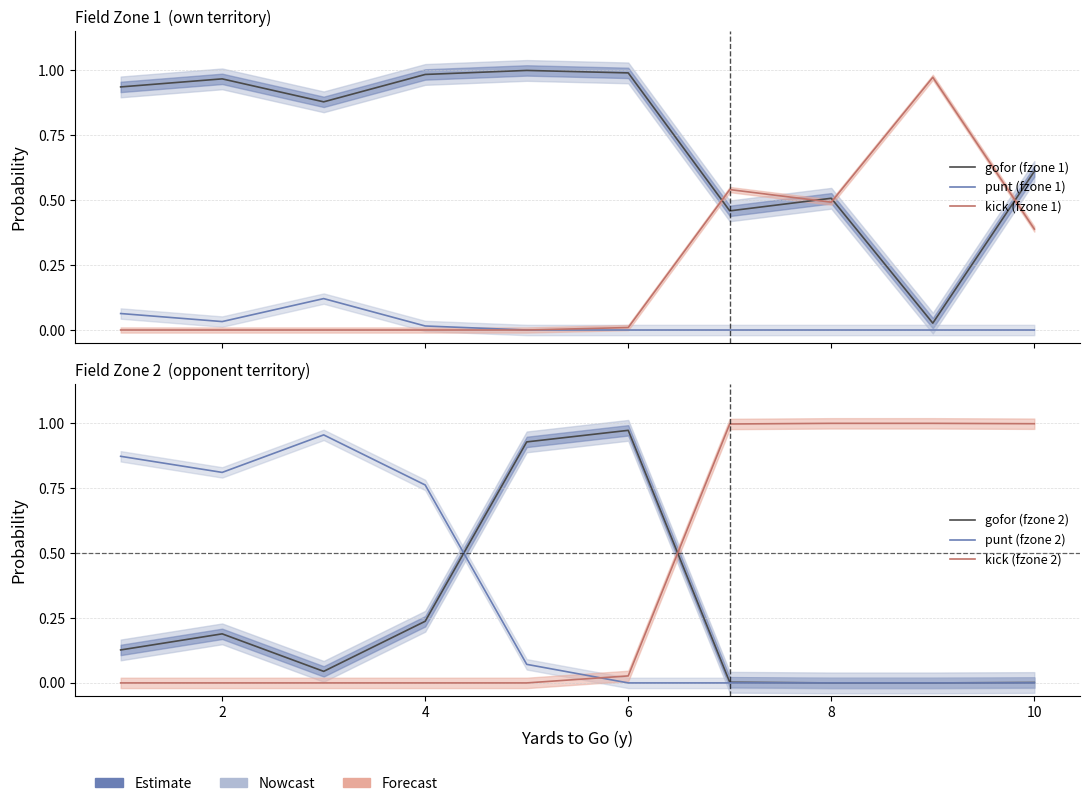

What is the difference between the second highest and second lowest values in the gofor (fzone 1) series?

0.5